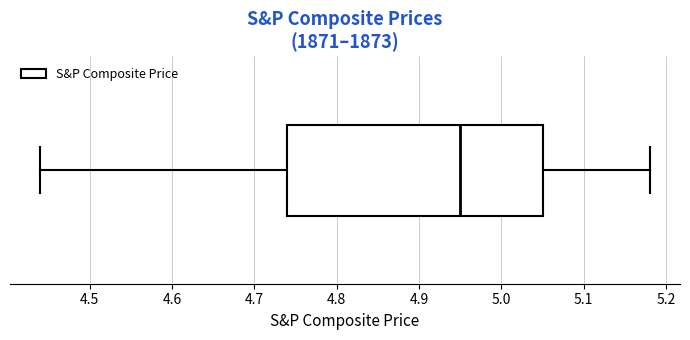

Read this box plot against the x-axis: the position of the median line, the range covered by the box, and the ends of both whiskers. The values are not printed on the chart, so give them approximately, as read against the axis.

median 4.95, box 4.74 to 5.05, whiskers 4.44 to 5.18